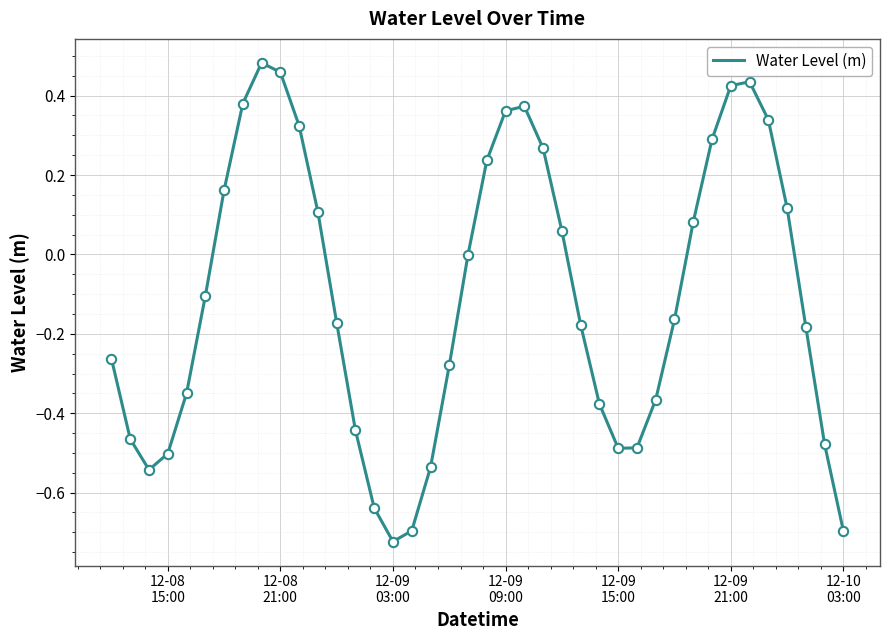

What is the difference between the maximum and minimum values?

1.2